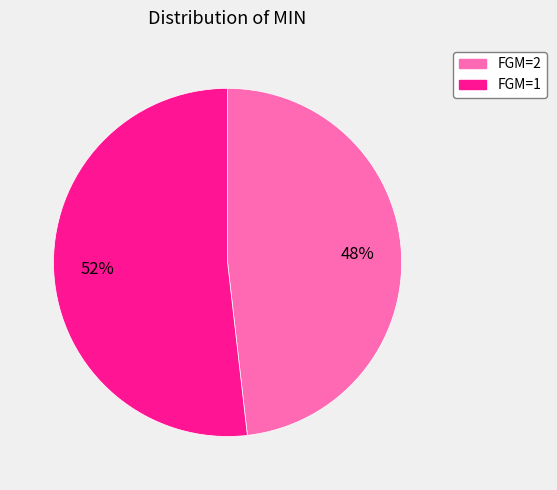

How many slices are in this pie chart?

2